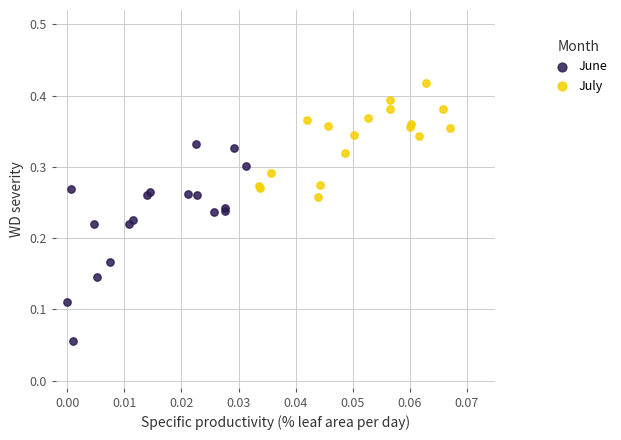

Which series contains the lowest Y value?

June